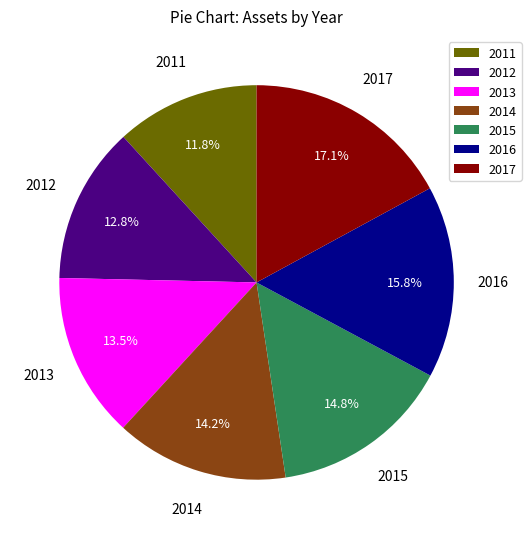

Which slice is the smallest?

2011